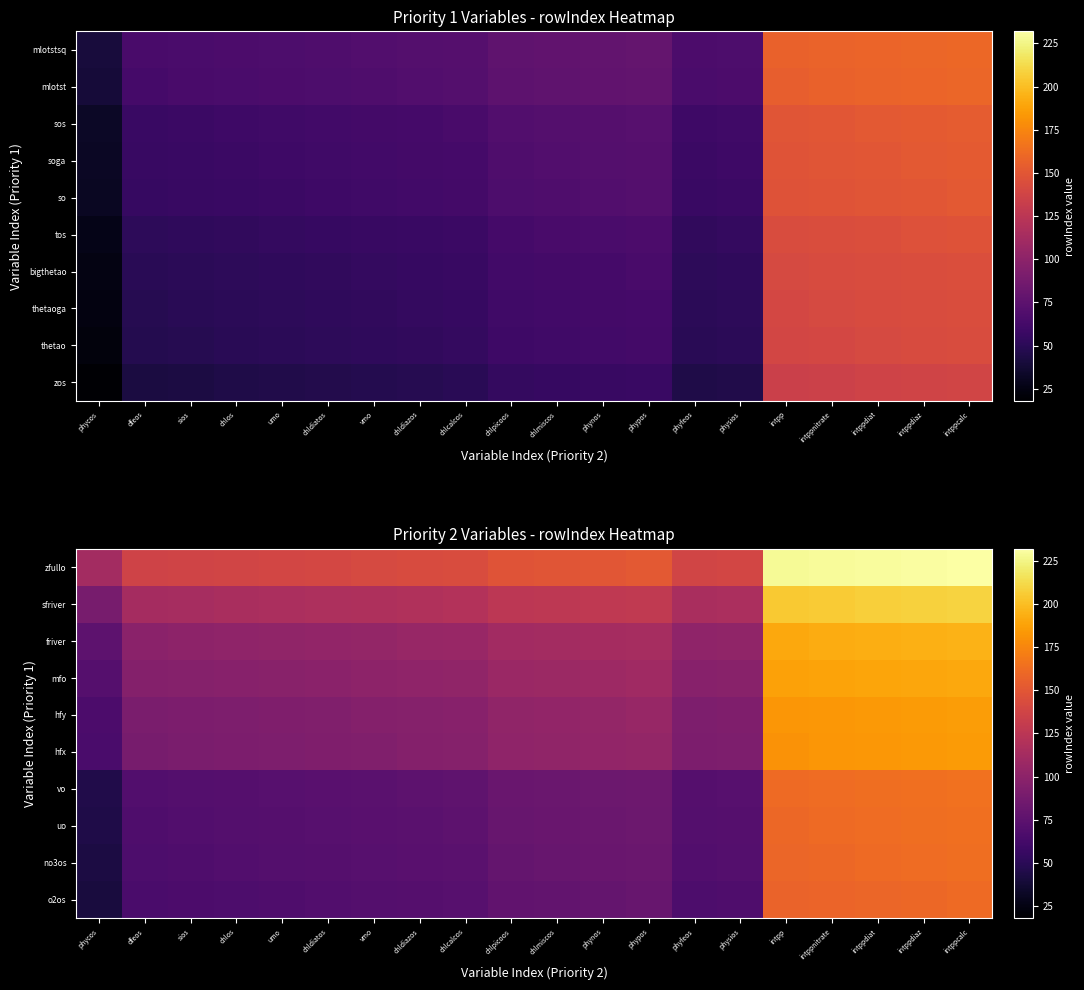

What is the difference between the highest and lowest values at chldiazos?

71